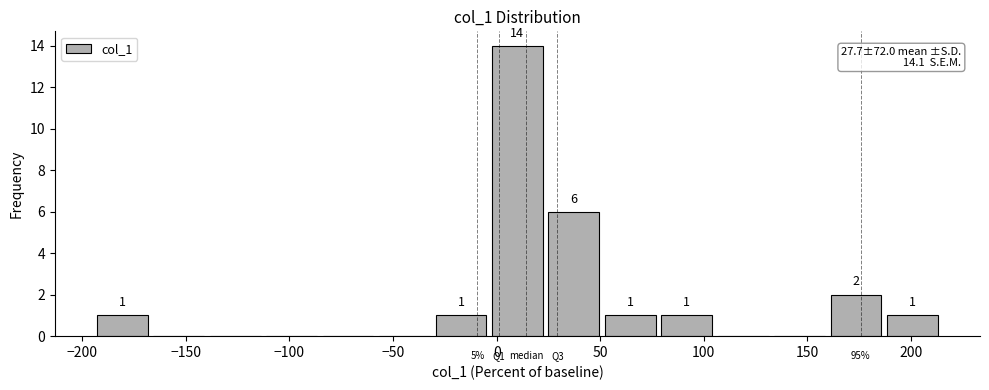

Over which range of the x-axis is the bar tallest?

-5 to 25